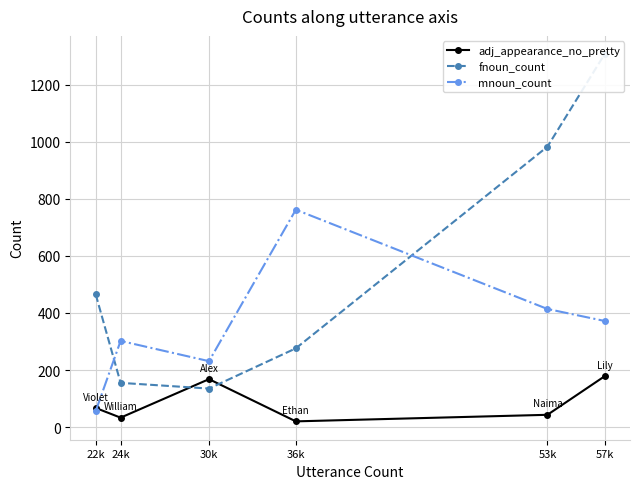

In mnoun_count, how many points are higher than both neighbors (excluding endpoints)?

2